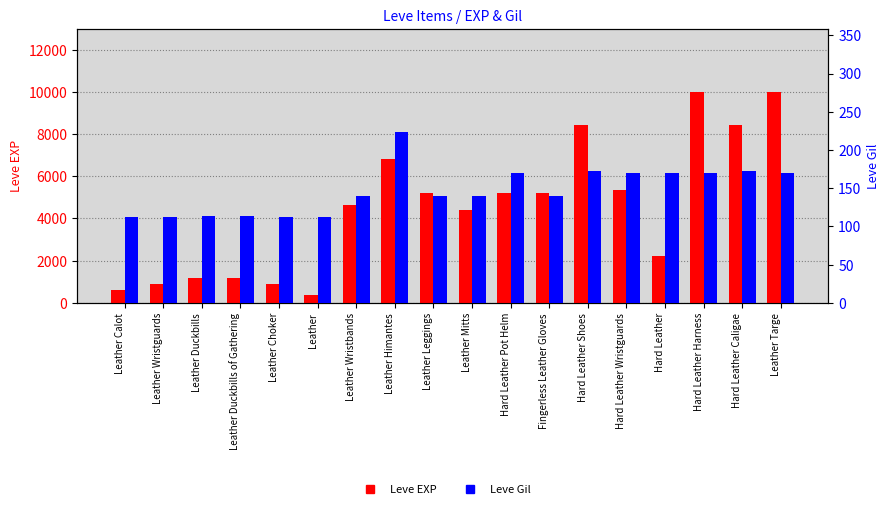

What is the label of the 15th bar from the right?

Leather Duckbills of Gathering